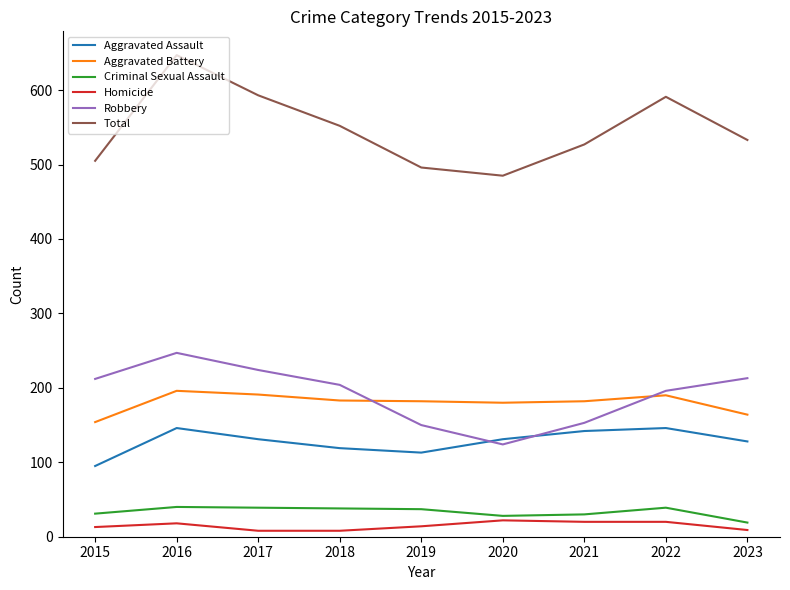

True or false: Total and Robbery intersect in this chart.

False